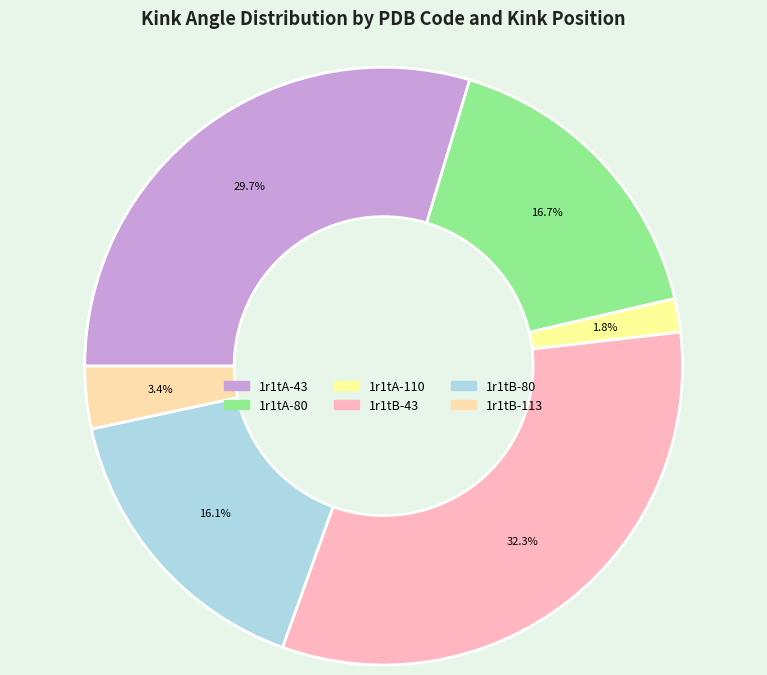

Is it true that 1r1tA-110 is 2% of the pie?

True